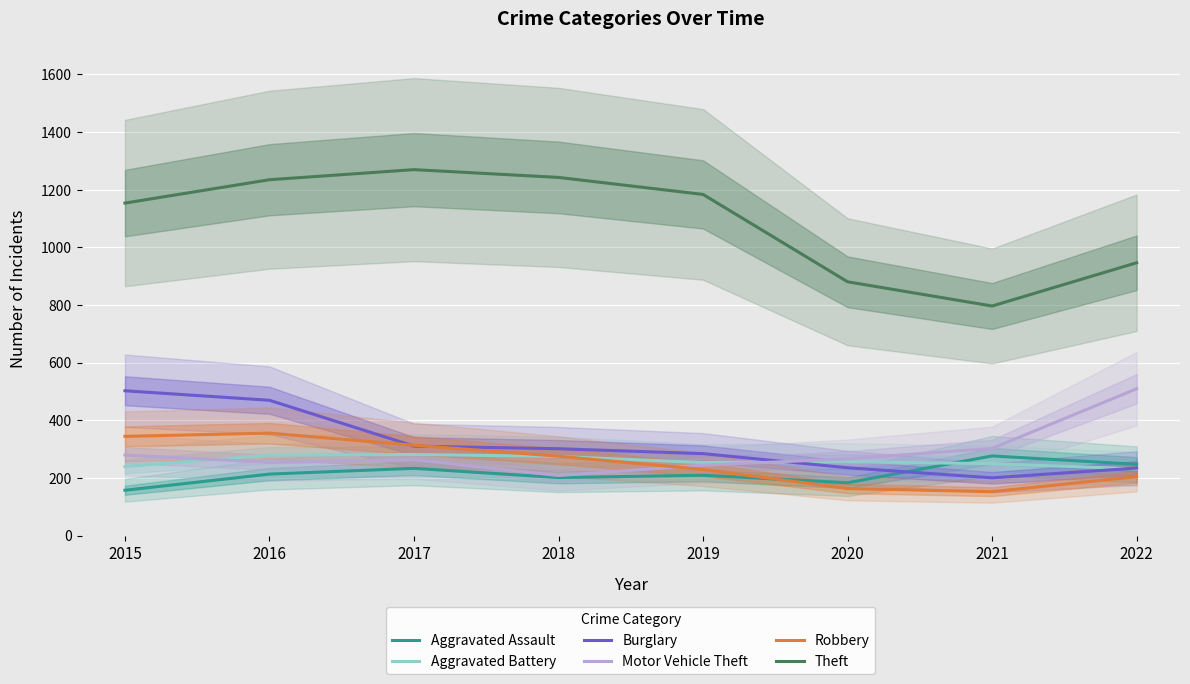

Reading right to left, list all the values displayed in this chart.

Aggravated Assault: 2022=248	2021=277	2020=184	2019=210	2018=202	2017=234	2016=214	2015=158
Aggravated Battery: 2022=232	2021=250	2020=257	2019=254	2018=275	2017=282	2016=280	2015=240
Burglary: 2022=235	2021=201	2020=236	2019=285	2018=302	2017=311	2016=470	2015=503
Motor Vehicle Theft: 2022=510	2021=303	2020=267	2019=245	2018=209	2017=264	2016=255	2015=280
Robbery: 2022=205	2021=153	2020=164	2019=230	2018=276	2017=314	2016=356	2015=345
Theft: 2022=947	2021=797	2020=881	2019=1184	2018=1243	2017=1270	2016=1235	2015=1154